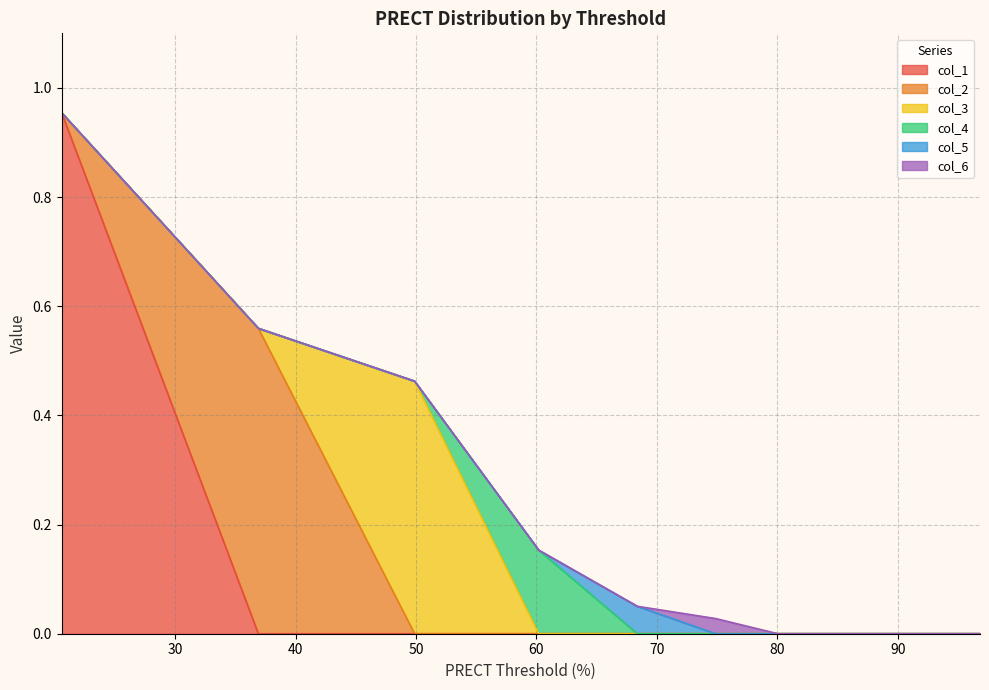

What are all the series names shown in the legend?

col_1, col_2, col_3, col_4, col_5, col_6